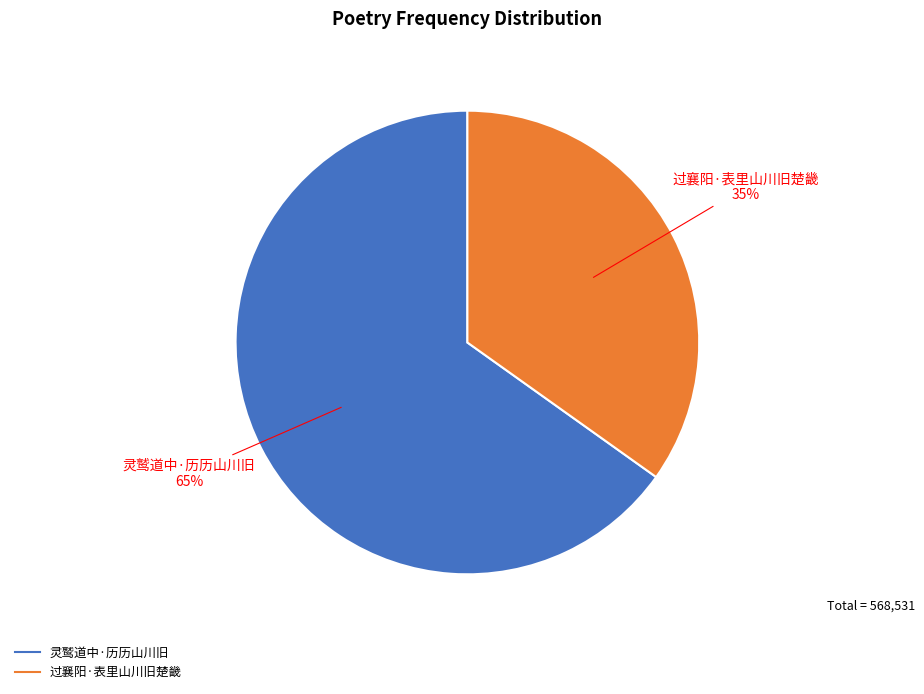

To the nearest percent, what portion does 灵鹫道中·历历山川旧 represent?

65%